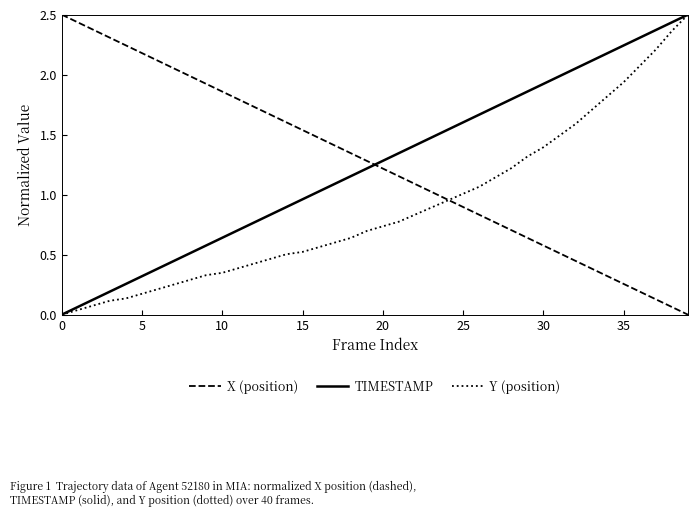

True or false: TIMESTAMP and X (position) intersect in this chart.

True